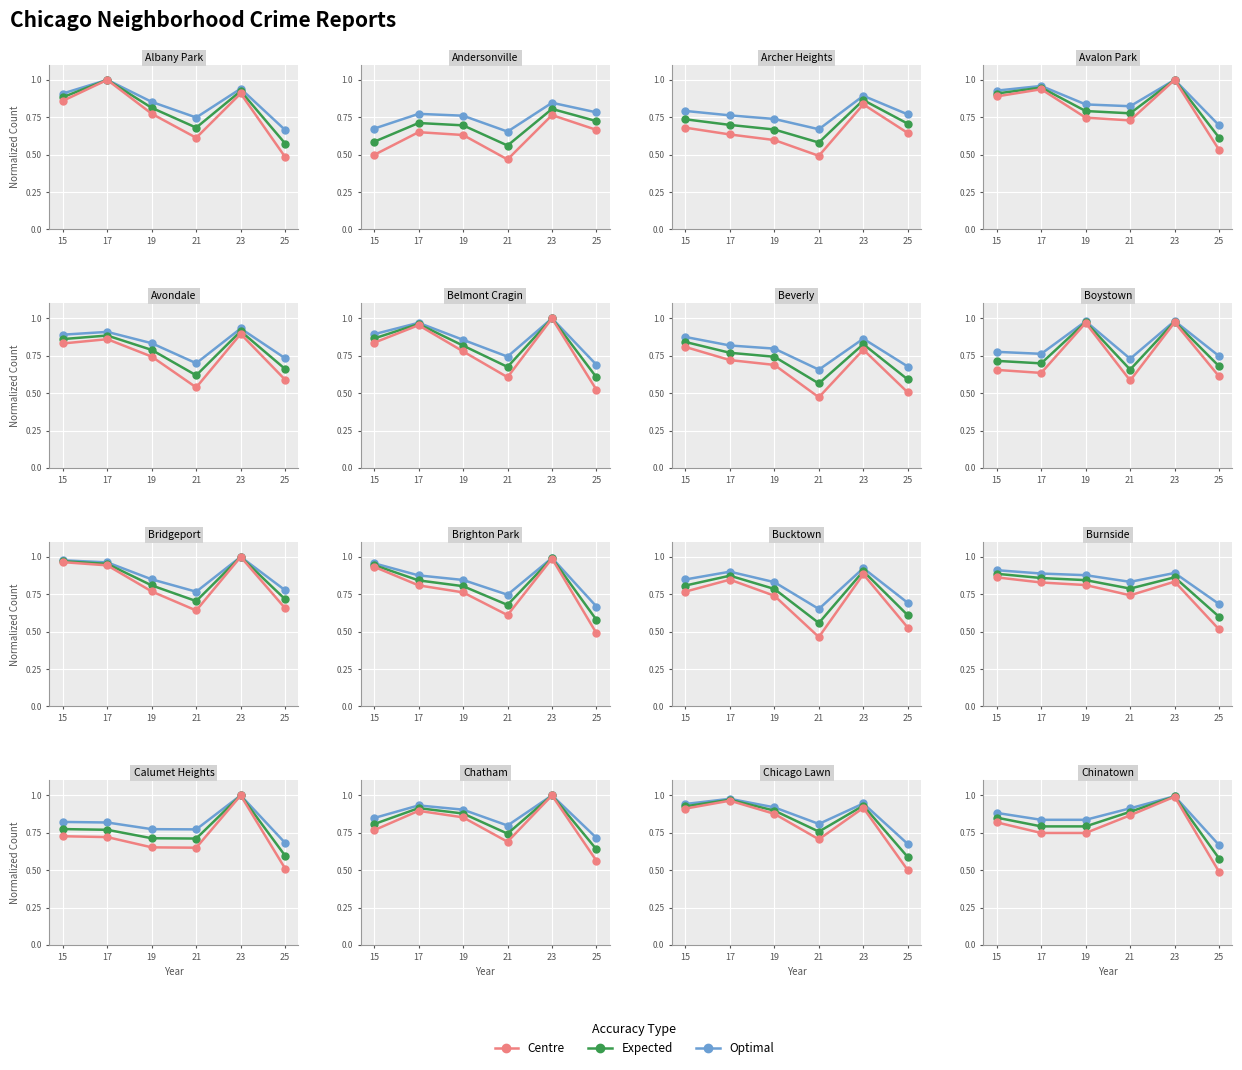

The value of Expected at 21 is 0.9. True or false?

True